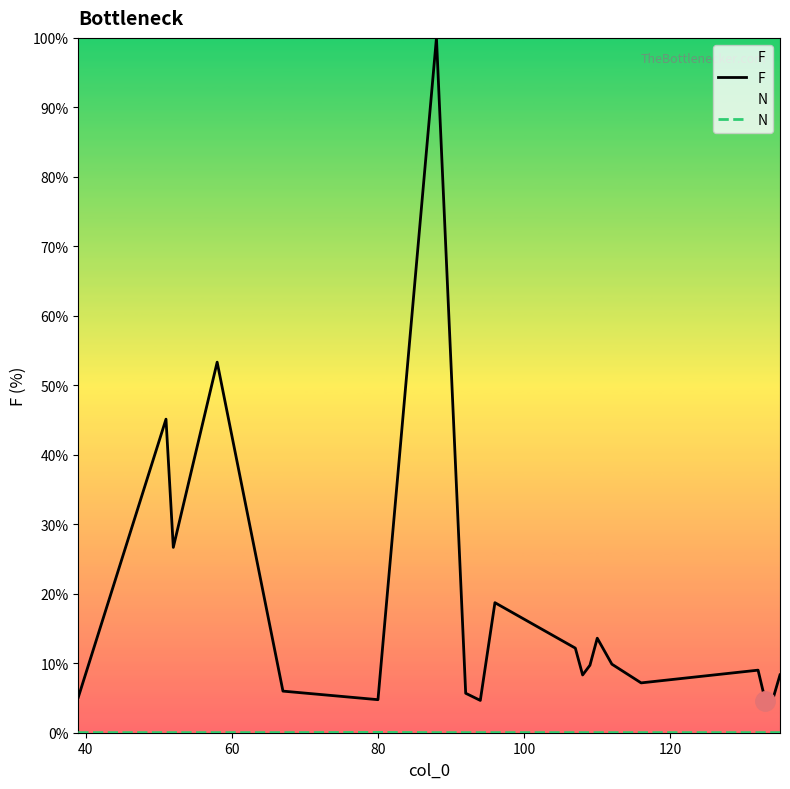

True or false: F and N cross at least once.

False